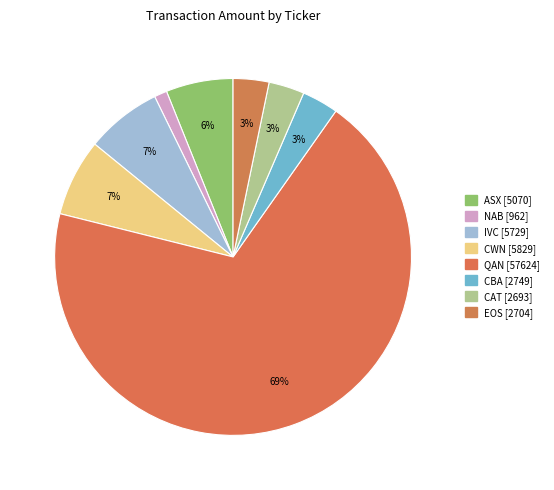

Count the number of slices in the pie.

8